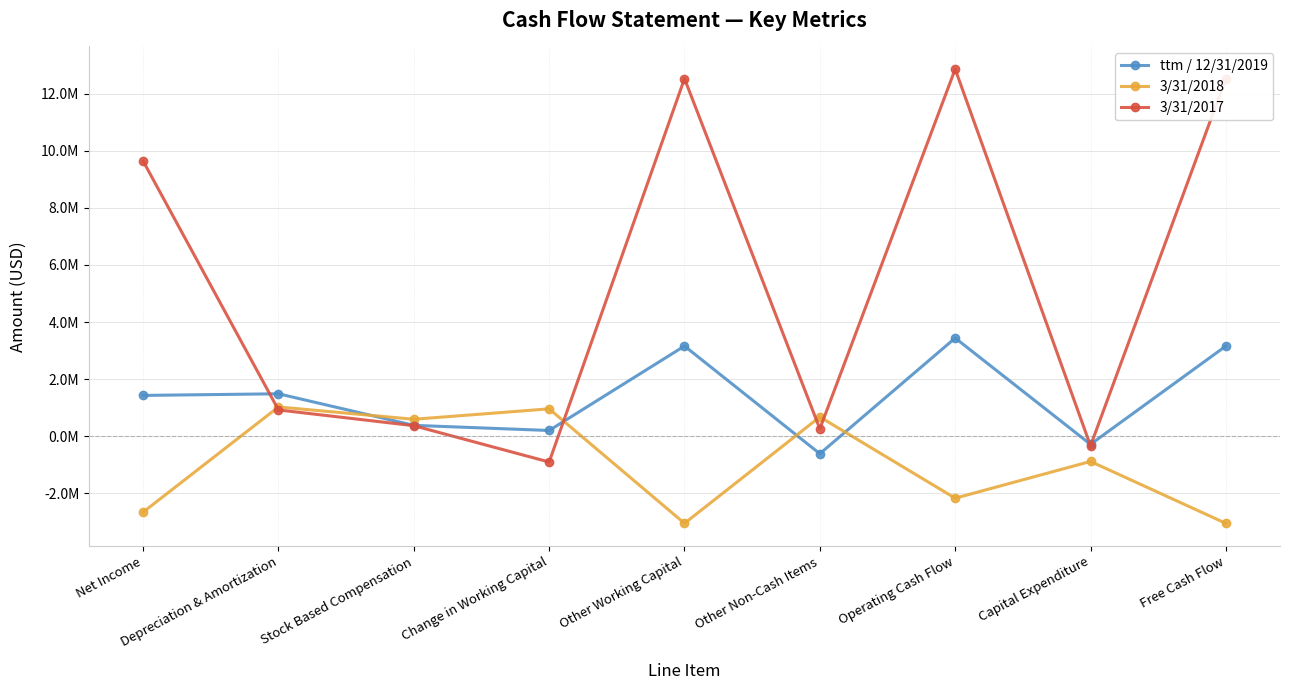

The value of 3/31/2017 at Change in Working Capital is -900000. True or false?

True